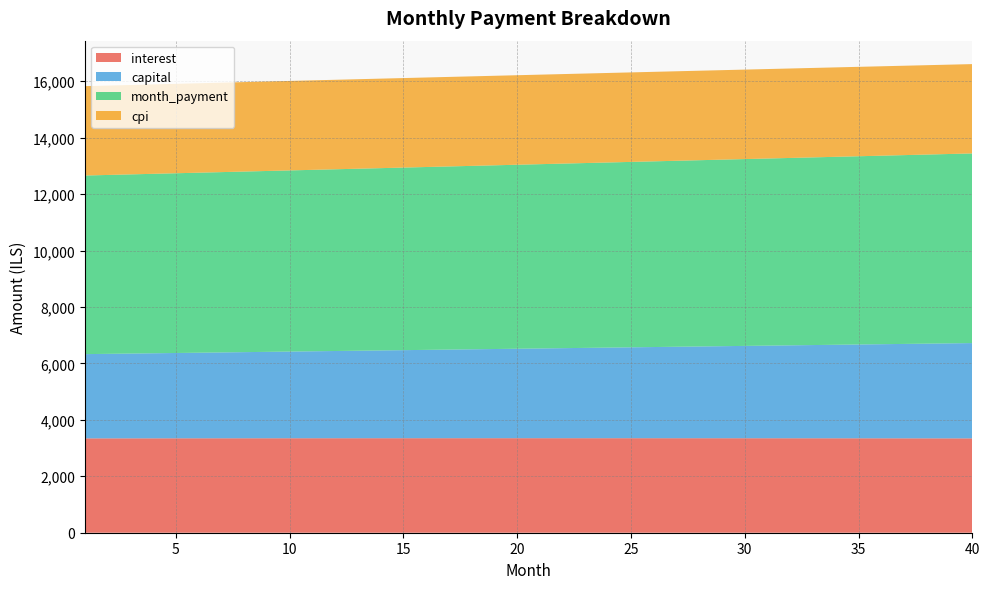

Reading left to right, what are all the values shown in this chart?

interest: 1=3343.9	2=3344.5	3=3345.1	4=3345.6	5=3346.1	6=3346.6	7=3347.1	8=3347.5	9=3347.9	10=3348.3	11=3348.6	12=3348.9	13=3349.2	14=3349.4	15=3349.6	16=3349.8	17=3349.9	18=3350.0	19=3350.1	20=3350.1	21=3350.1	22=3350.1	23=3350.0	24=3349.9	25=3349.8	26=3349.7	27=3349.5	28=3349.2	29=3349.0	30=3348.7	31=3348.3	32=3347.9	33=3347.5	34=3347.1	35=3346.6	36=3346.1	37=3345.5	38=3344.9	39=3344.3	40=3343.6
capital: 1=2985.6	2=2995.1	3=3004.6	4=3014.1	5=3023.6	6=3033.2	7=3042.8	8=3052.4	9=3062.1	10=3071.8	11=3081.5	12=3091.3	13=3101.1	14=3110.9	15=3120.7	16=3130.6	17=3140.5	18=3150.5	19=3160.5	20=3170.5	21=3180.5	22=3190.6	23=3200.7	24=3210.8	25=3221.0	26=3231.2	27=3241.4	28=3251.7	29=3262.0	30=3272.3	31=3282.7	32=3293.1	33=3303.5	34=3313.9	35=3324.4	36=3335.0	37=3345.5	38=3356.1	39=3366.8	40=3377.4
month_payment: 1=6329.5	2=6339.6	3=6349.6	4=6359.7	5=6369.7	6=6379.8	7=6389.9	8=6399.9	9=6410.0	10=6420.0	11=6430.1	12=6440.2	13=6450.2	14=6460.3	15=6470.3	16=6480.4	17=6490.4	18=6500.5	19=6510.5	20=6520.6	21=6530.6	22=6540.7	23=6550.7	24=6560.8	25=6570.8	26=6580.8	27=6590.9	28=6600.9	29=6610.9	30=6621.0	31=6631.0	32=6641.0	33=6651.0	34=6661.0	35=6671.1	36=6681.1	37=6691.1	38=6701.1	39=6711.1	40=6721.1
cpi: 1=3167.2	2=3167.8	3=3168.3	4=3168.8	5=3169.3	6=3169.7	7=3170.1	8=3170.5	9=3170.8	10=3171.1	11=3171.4	12=3171.6	13=3171.9	14=3172.1	15=3172.2	16=3172.4	17=3172.5	18=3172.5	19=3172.6	20=3172.6	21=3172.6	22=3172.5	23=3172.4	24=3172.3	25=3172.1	26=3171.9	27=3171.7	28=3171.5	29=3171.2	30=3170.9	31=3170.5	32=3170.1	33=3169.7	34=3169.2	35=3168.7	36=3168.2	37=3167.7	38=3167.1	39=3166.4	40=3165.8